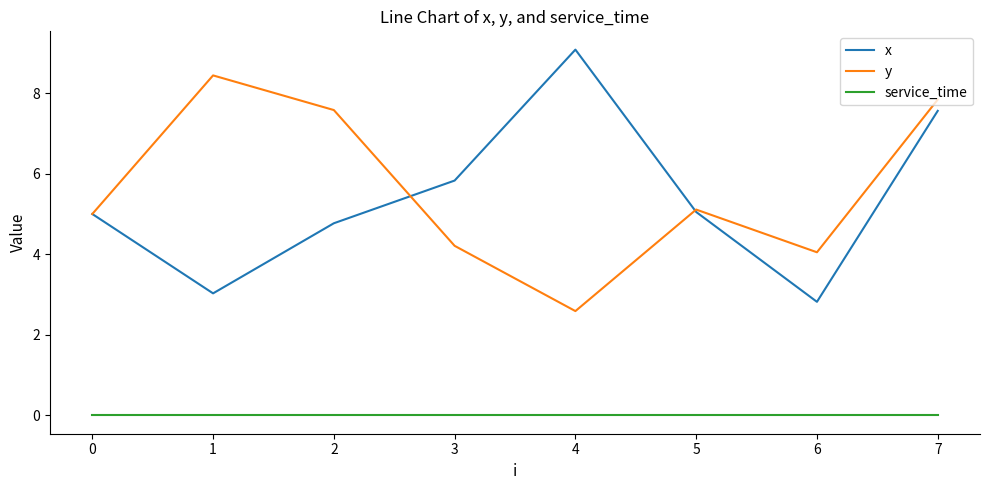

In y, how many points are higher than both neighbors (excluding endpoints)?

2